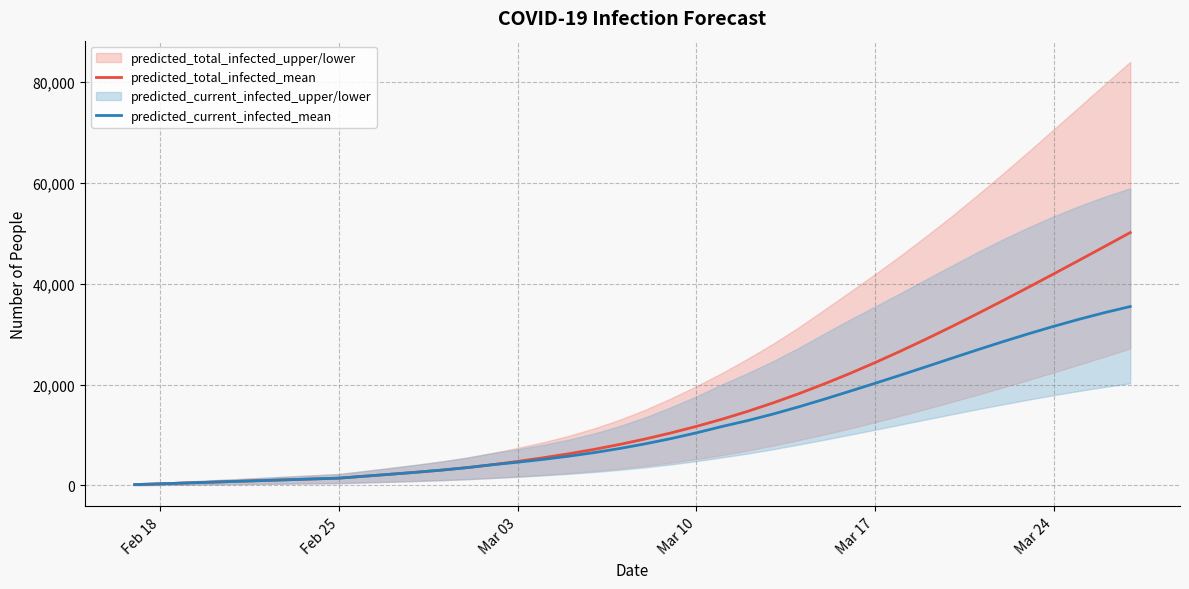

Read the predicted_current_infected_mean value at Mar 17.

20237